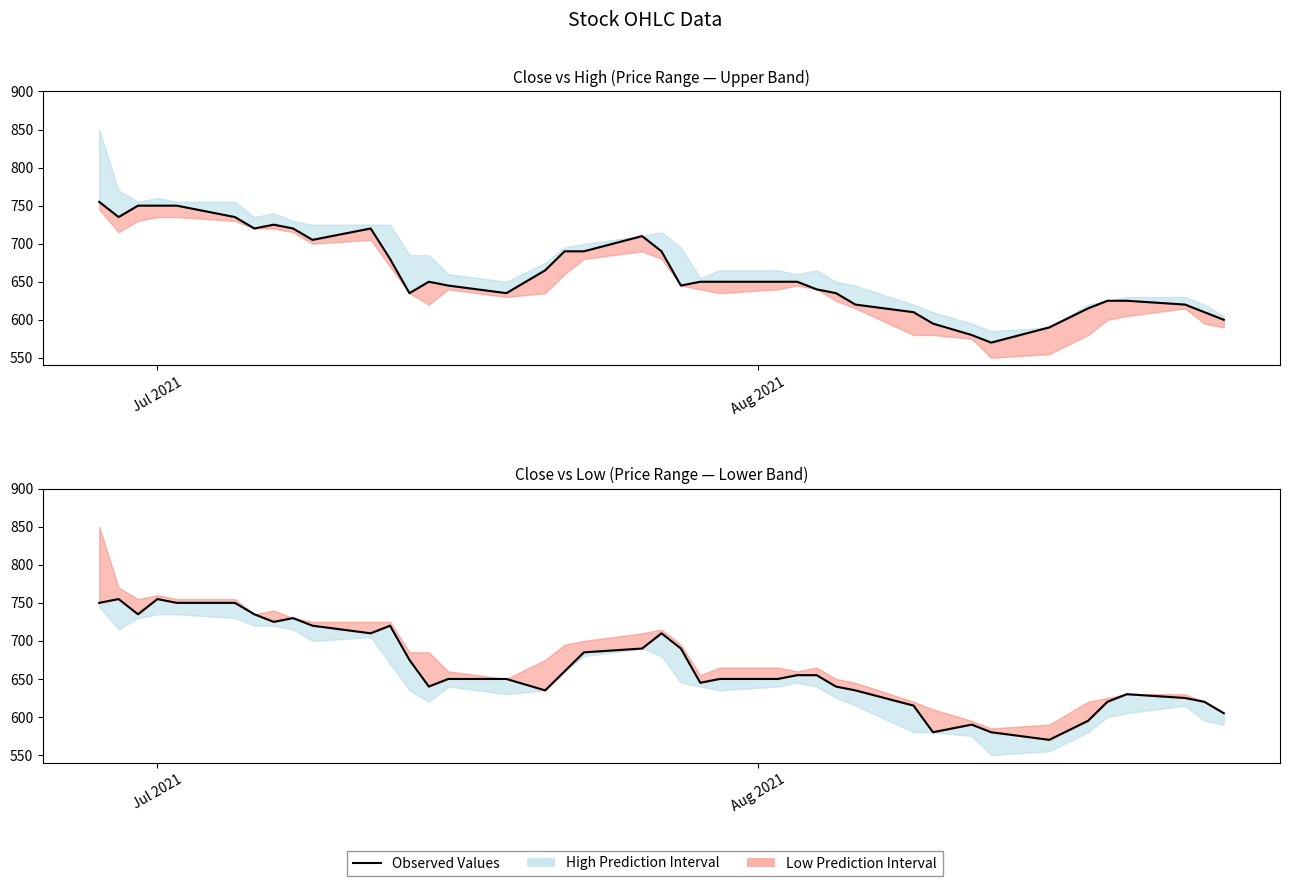

After their last crossing, which series has the higher values: Open (Observed Values) or Close (Observed Values)?

Open (Observed Values)